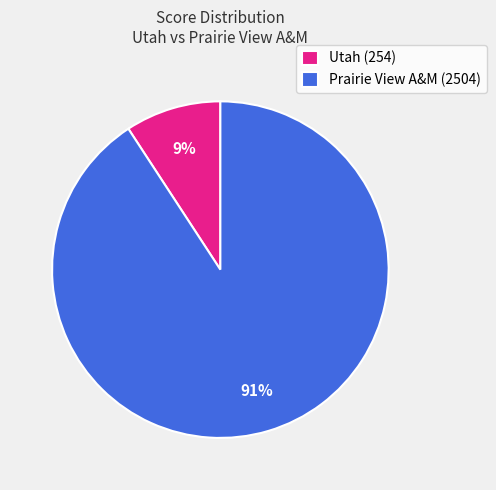

Is the sum of Utah (254) and Prairie View A&M (2504) greater than half?

Yes